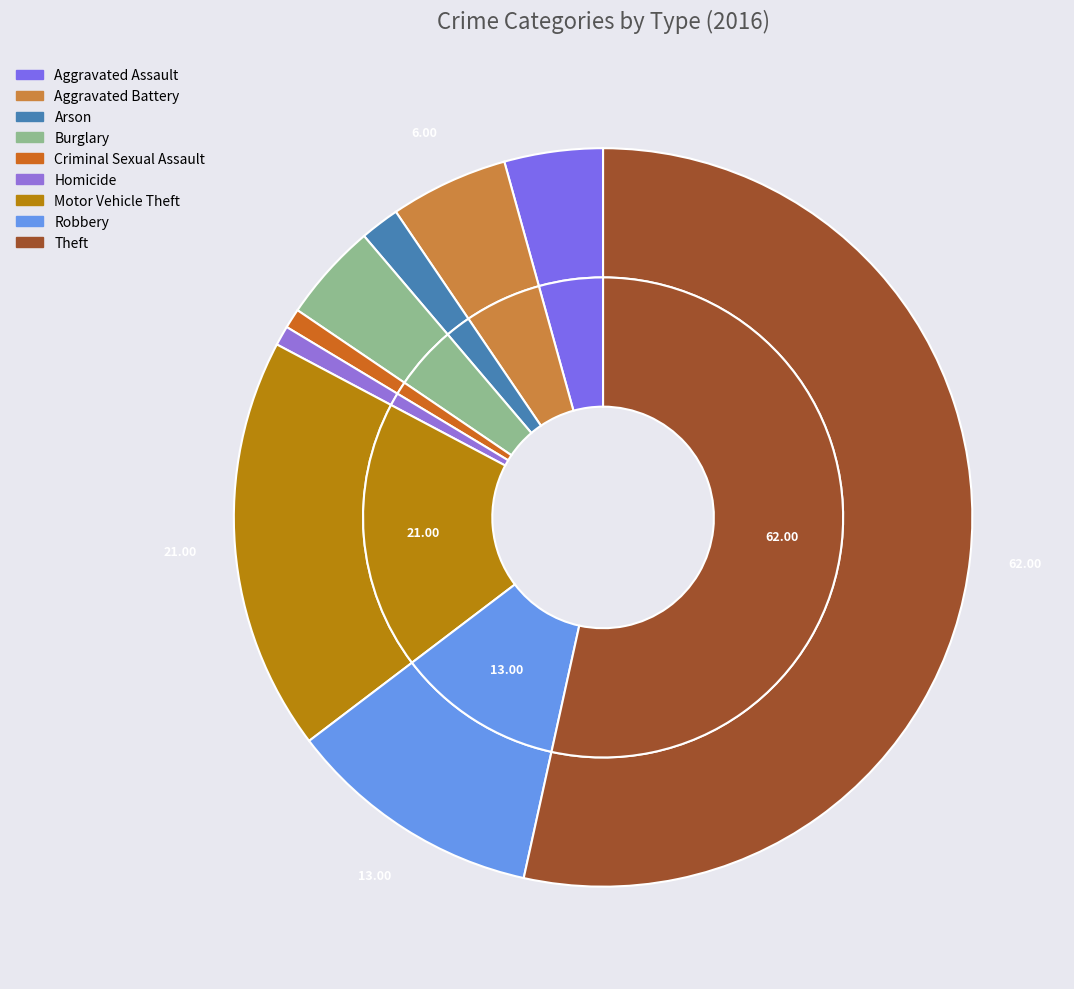

What percentage is NOT represented by Motor Vehicle Theft?

81.9%